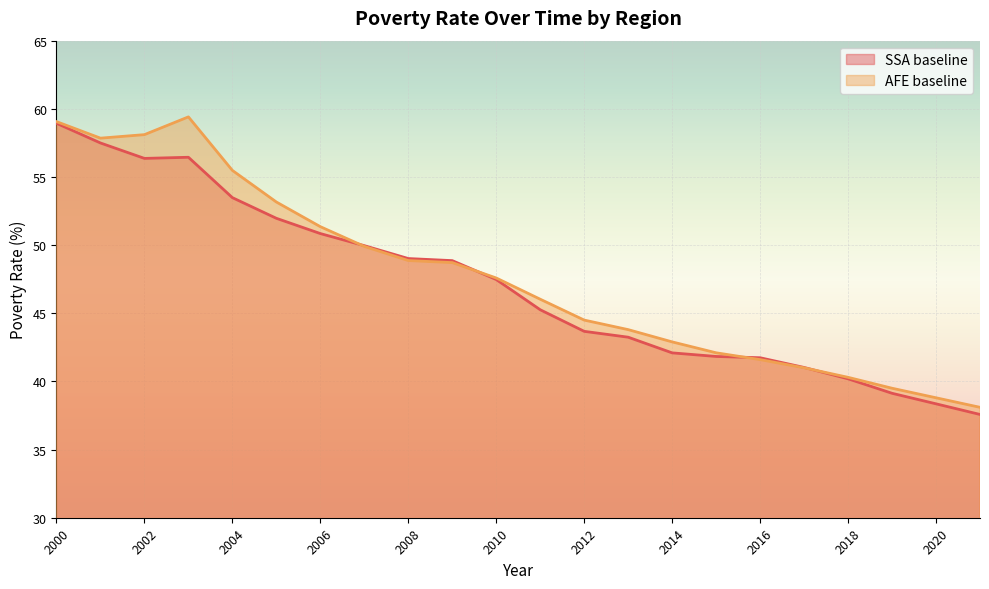

Between 2011 and 2012, which series saw the biggest shift?

SSA baseline